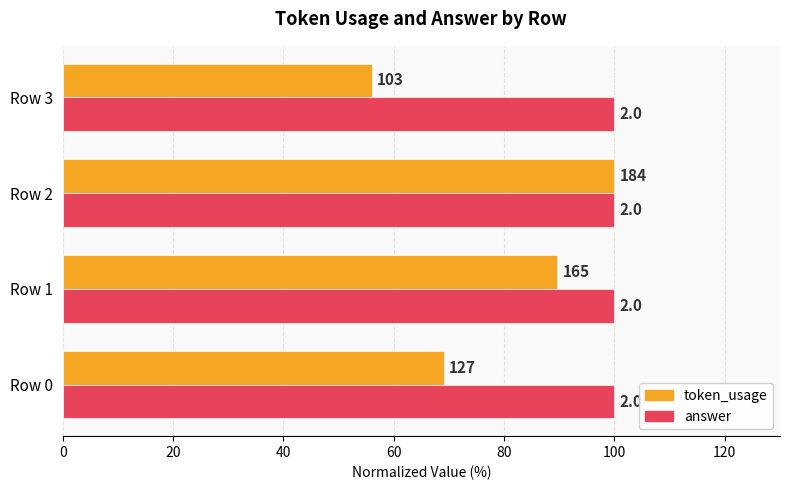

What are all the series names shown in the legend?

token_usage, answer